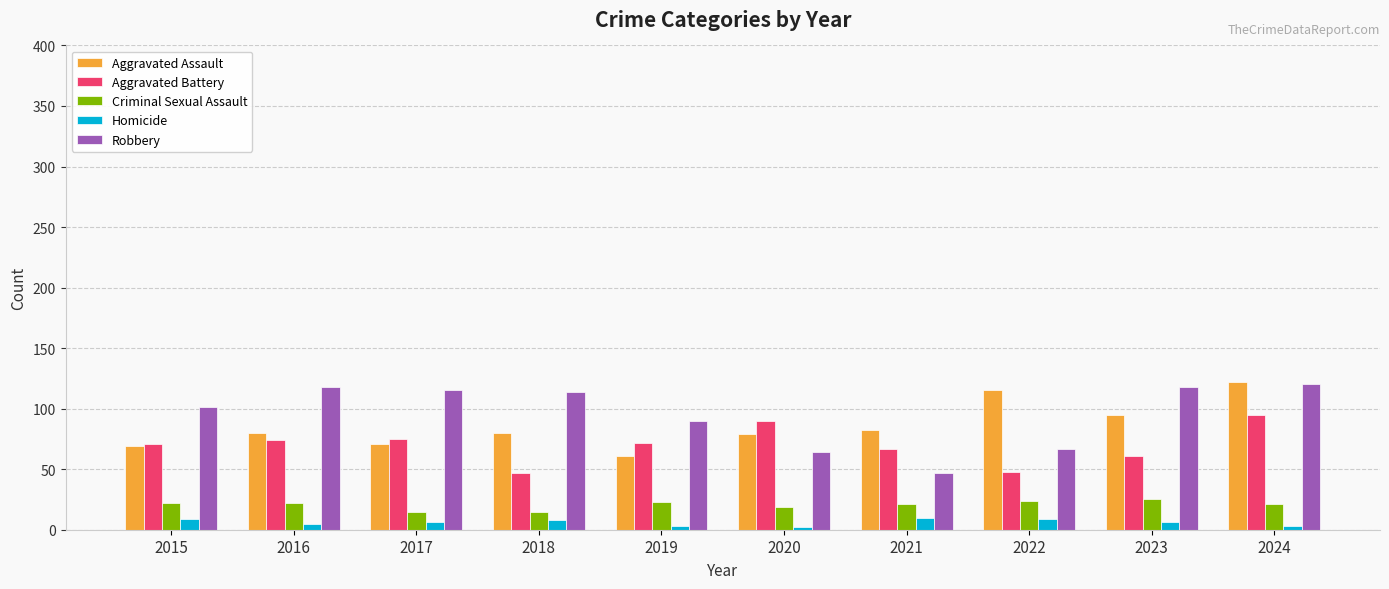

What is the maximum value shown in the chart?

122